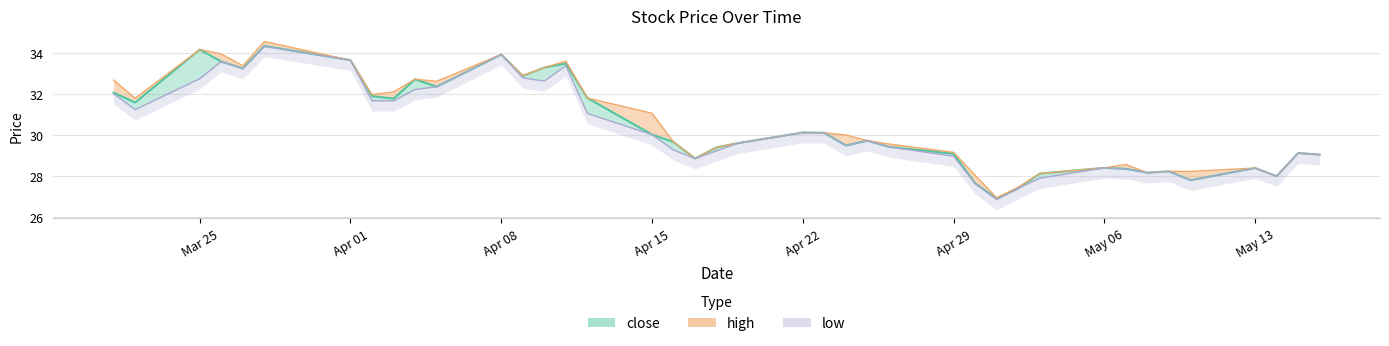

What is the difference between the maximum and minimum values in the close series?

7.4